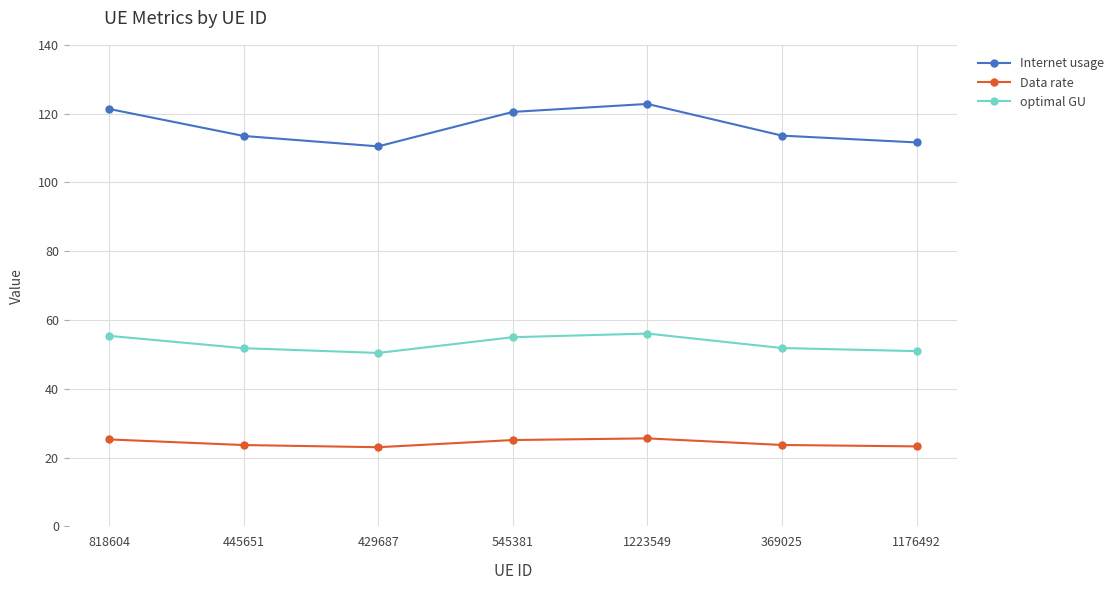

True or false: Data rate and optimal GU cross at least once.

False